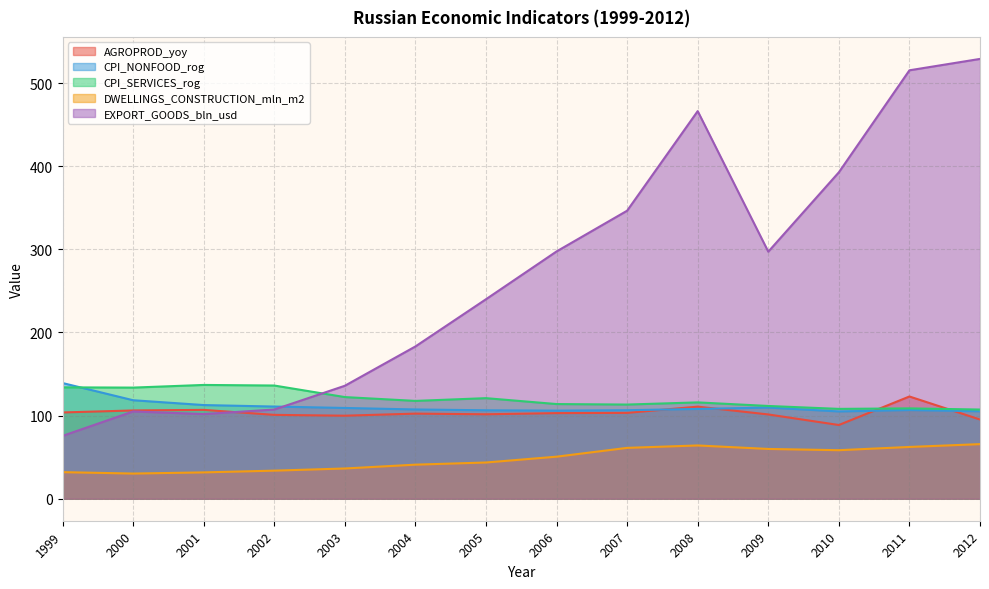

After their last crossing, which series has the higher values: EXPORT_GOODS_bln_usd or CPI_NONFOOD_rog?

EXPORT_GOODS_bln_usd